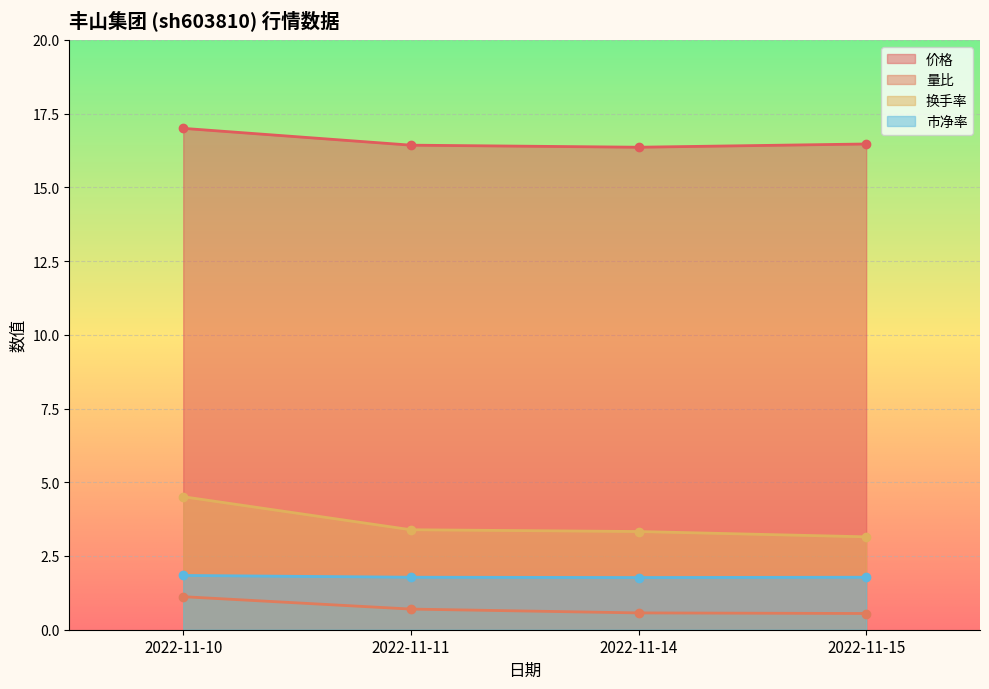

Reading left to right, extract all data points from this chart.

价格: 2022-11-10=17.0	2022-11-11=16.4	2022-11-14=16.4	2022-11-15=16.5
量比: 2022-11-10=1.1	2022-11-11=0.7	2022-11-14=0.6	2022-11-15=0.6
换手率: 2022-11-10=4.5	2022-11-11=3.4	2022-11-14=3.3	2022-11-15=3.1
市净率: 2022-11-10=1.8	2022-11-11=1.8	2022-11-14=1.8	2022-11-15=1.8